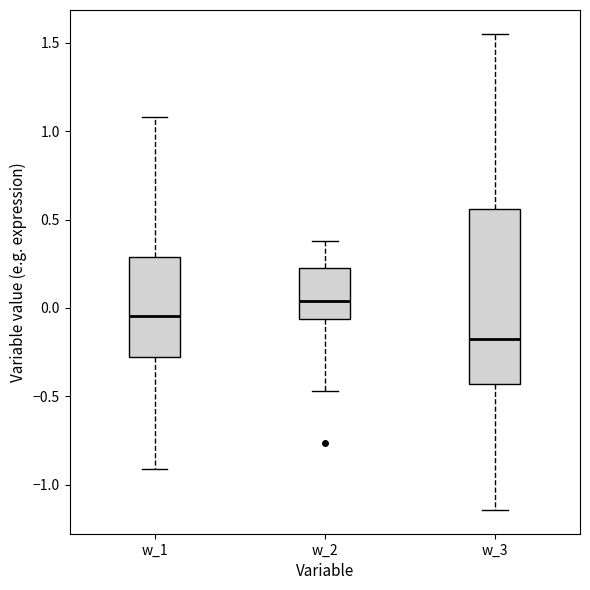

Which box has the lowest median line?

w_3